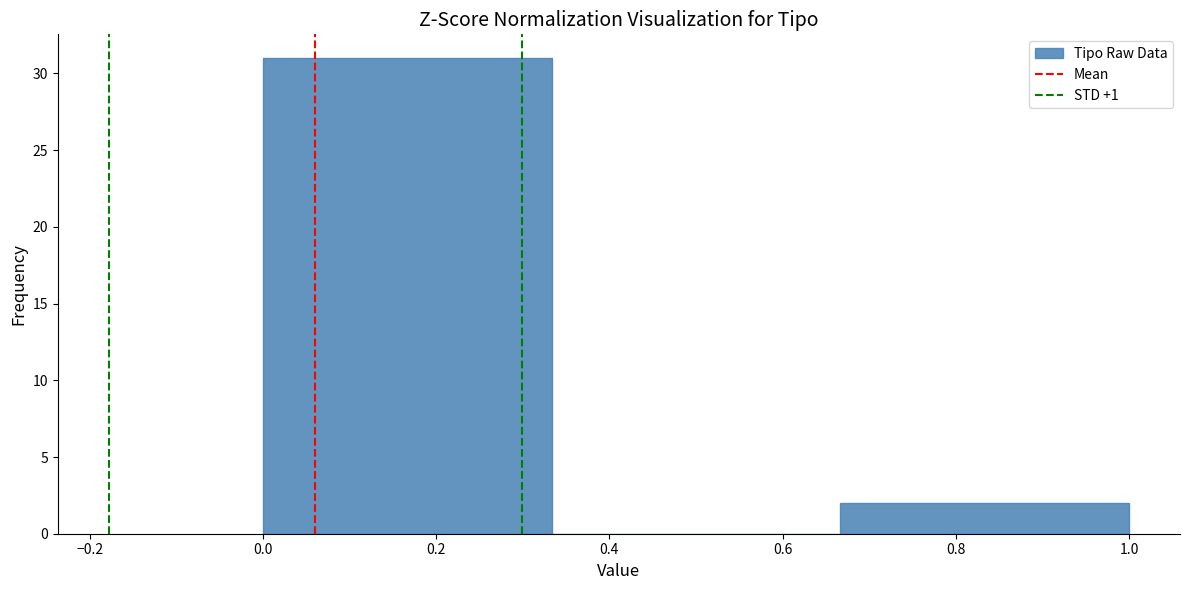

Reading left to right, transcribe this chart: for each bar, give the range it covers on the x-axis and its height. Neither the bar edges nor the heights are printed on the chart, so give them approximately, as read against the axes.

0.00 to 0.34: 31
0.34 to 0.66: 0
0.66 to 1.00: 2